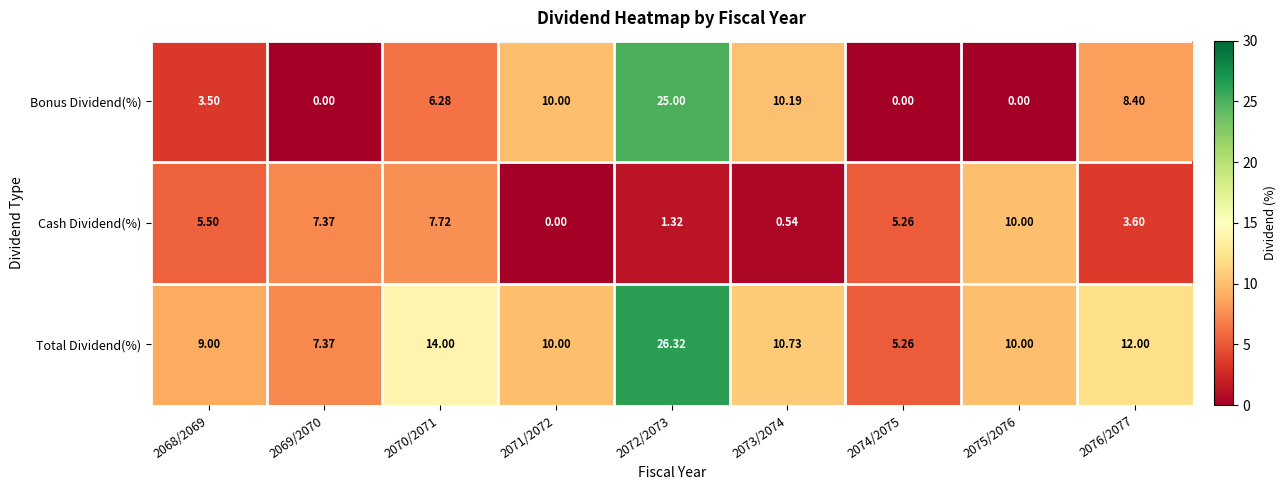

At 2073/2074, list the series in order from largest to smallest.

Total Dividend(%), Bonus Dividend(%), Cash Dividend(%)